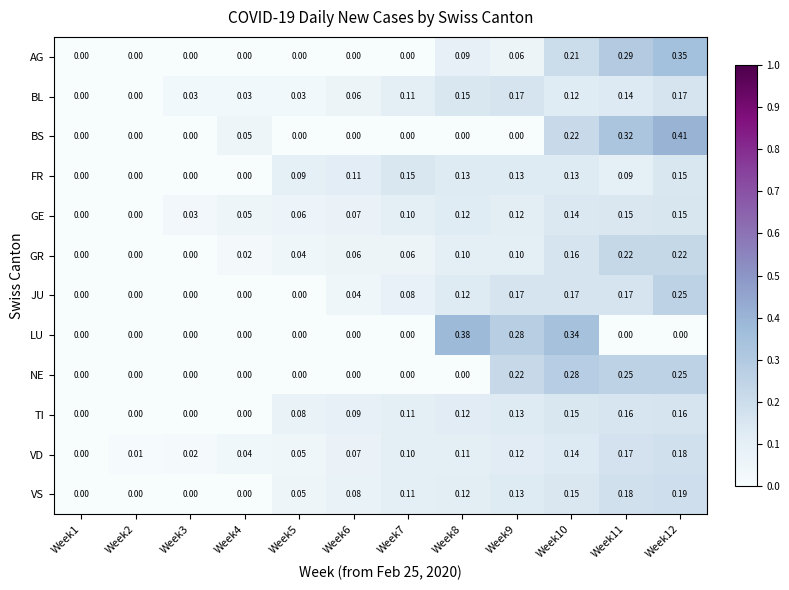

Which series has the largest range (max minus min)?

BS